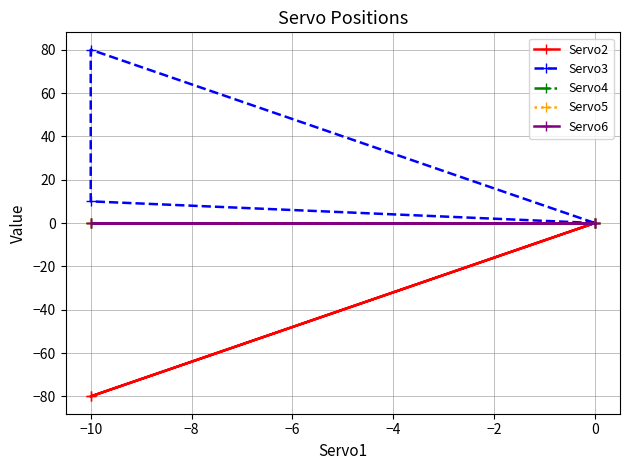

The value of Servo2 at −10 is -80. True or false?

True